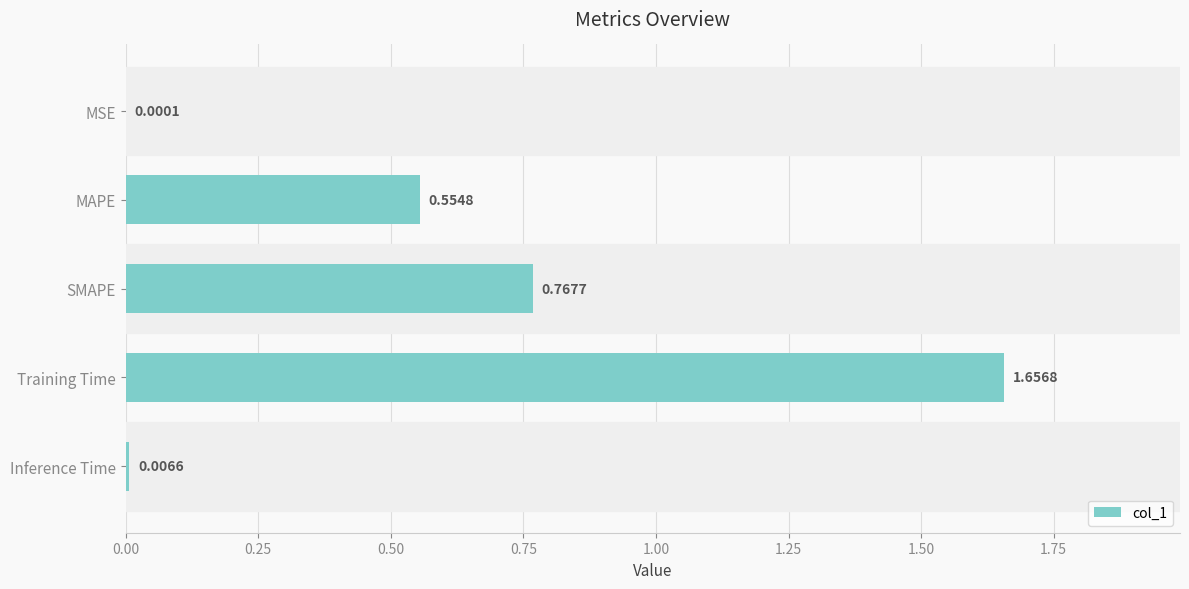

Which category has the highest value across all series?

Training Time